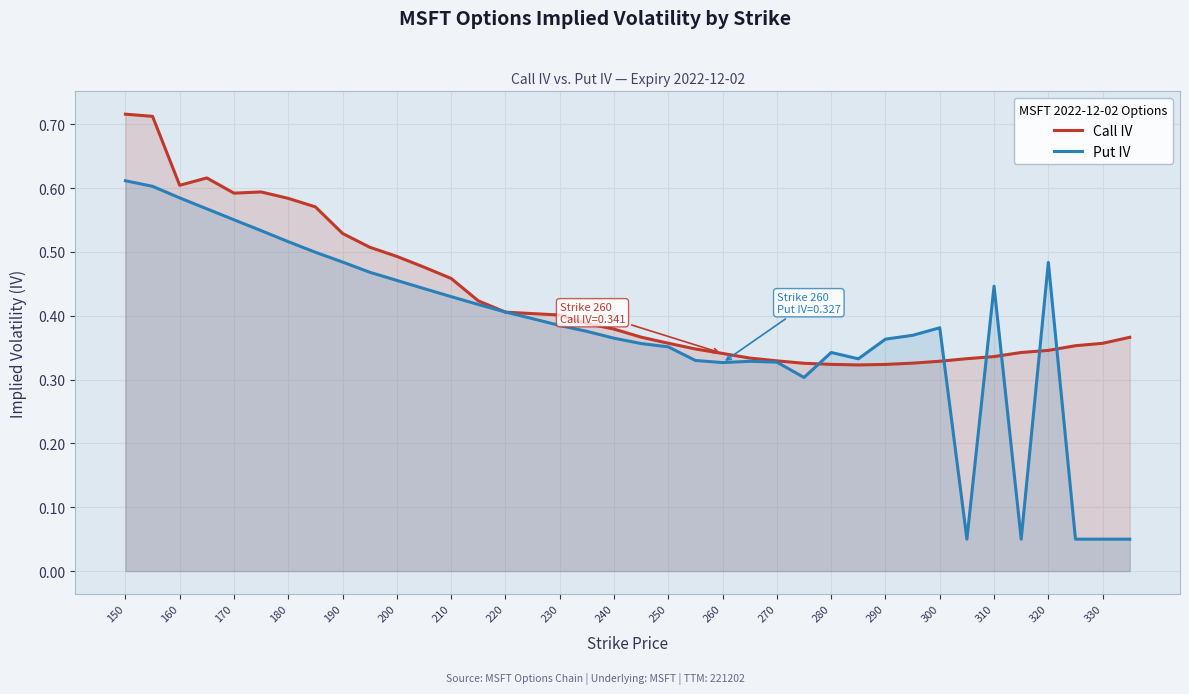

Rank the series by their average value, from highest to lowest.

Call IV, Put IV